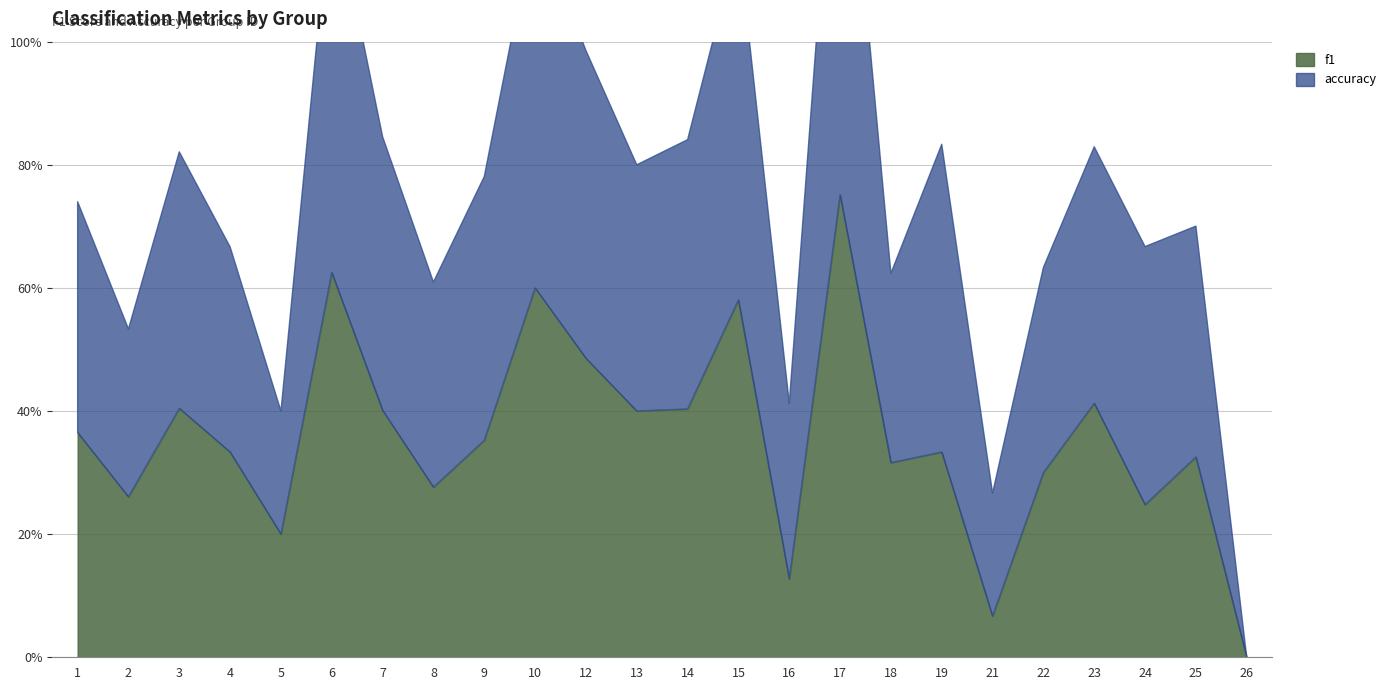

What is the value of the f1 point at the 17th from the left?

0.3